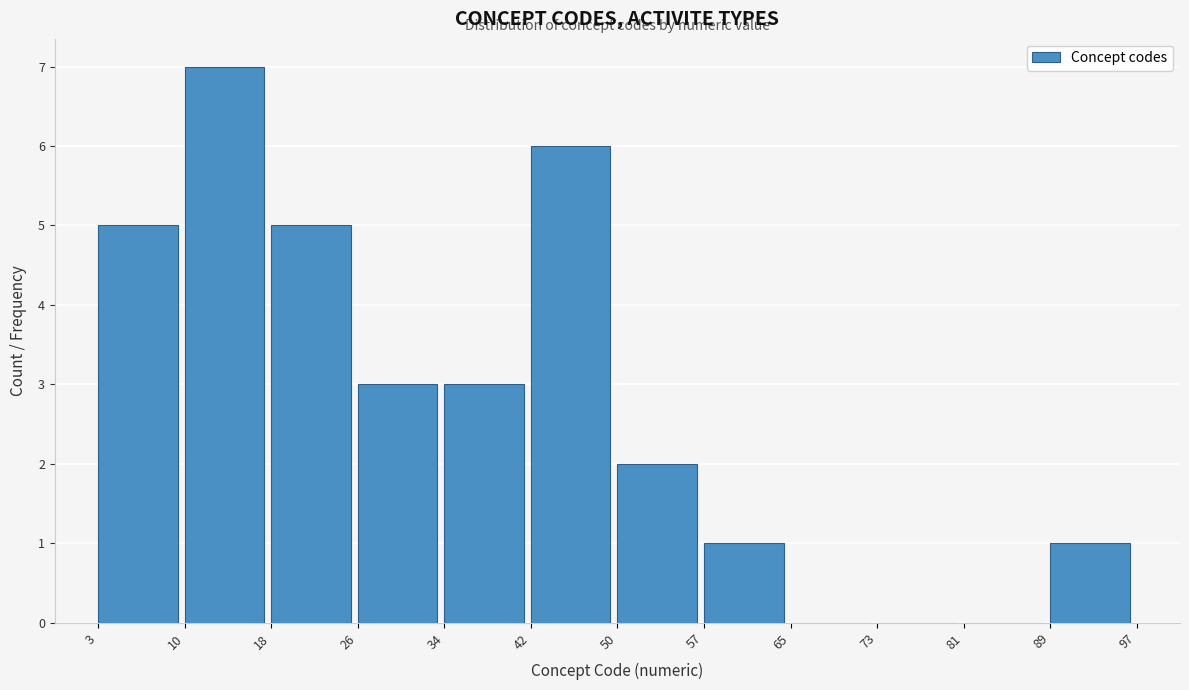

Reading left to right, list every bar in this chart as the range it spans on the x-axis followed by its height. The values are not printed on the chart, so give them approximately, as read against the axis.

3 to 10: 5
10 to 18: 7
18 to 26: 5
26 to 34: 3
34 to 42: 3
42 to 50: 6
50 to 57: 2
57 to 65: 1
65 to 73: 0
73 to 81: 0
81 to 89: 0
89 to 97: 1